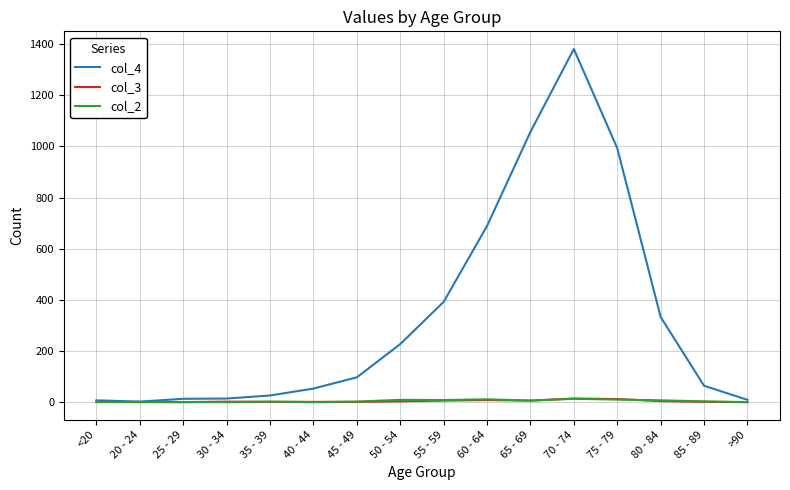

Which series has the largest range (max minus min)?

col_4